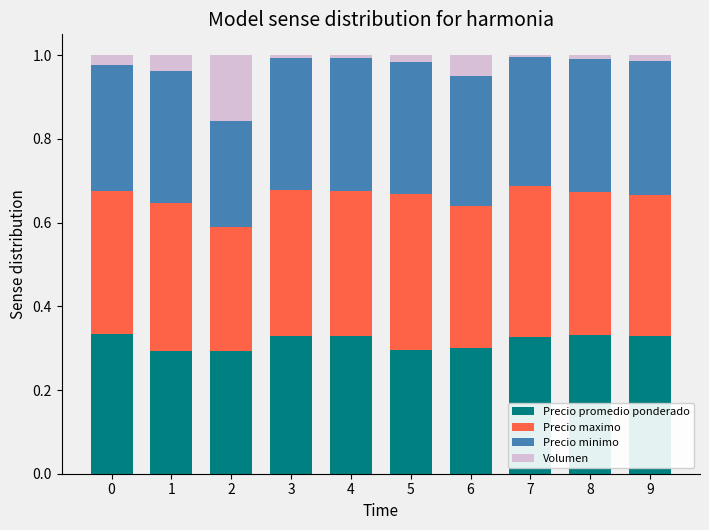

The value of Precio promedio ponderado at 9 is 0.1. True or false?

False